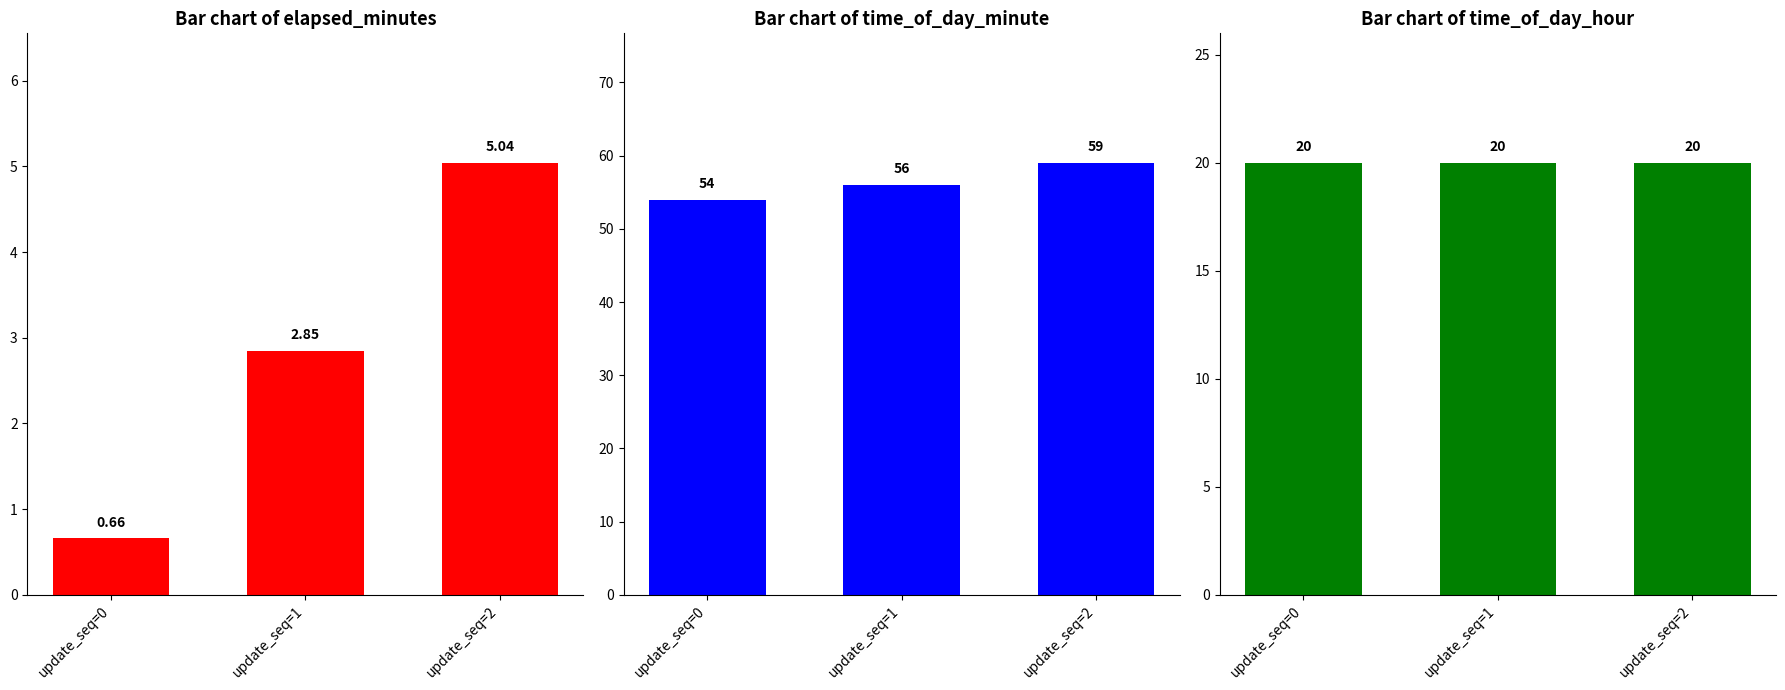

At how many categories does at least one series exceed 4?

3